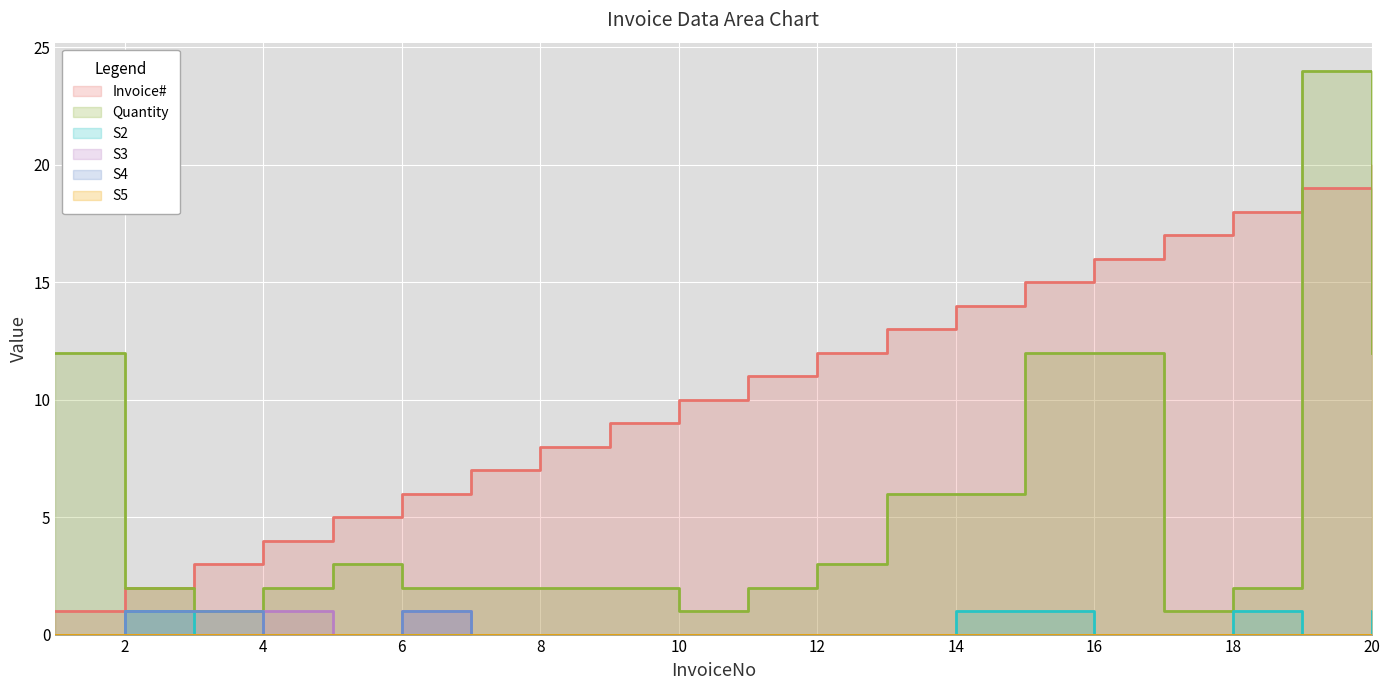

True or false: S2 and Invoice# intersect in this chart.

False